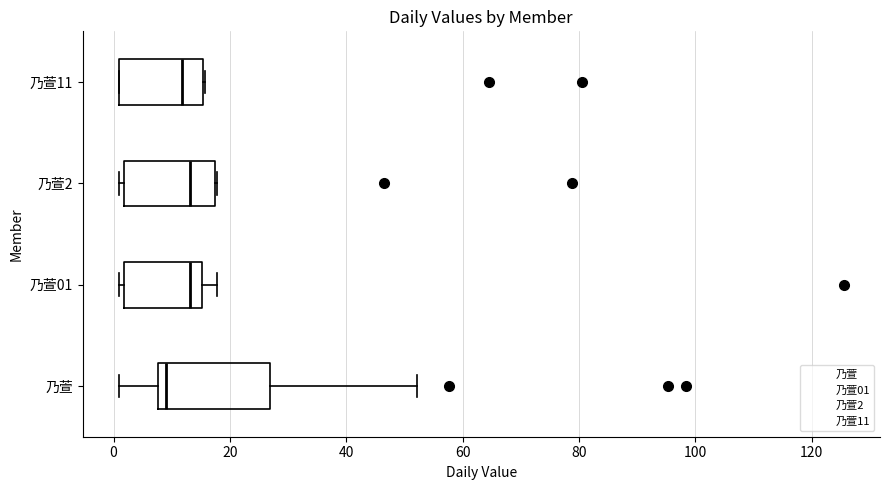

Which box is the widest, from its left edge to its right edge?

乃萱